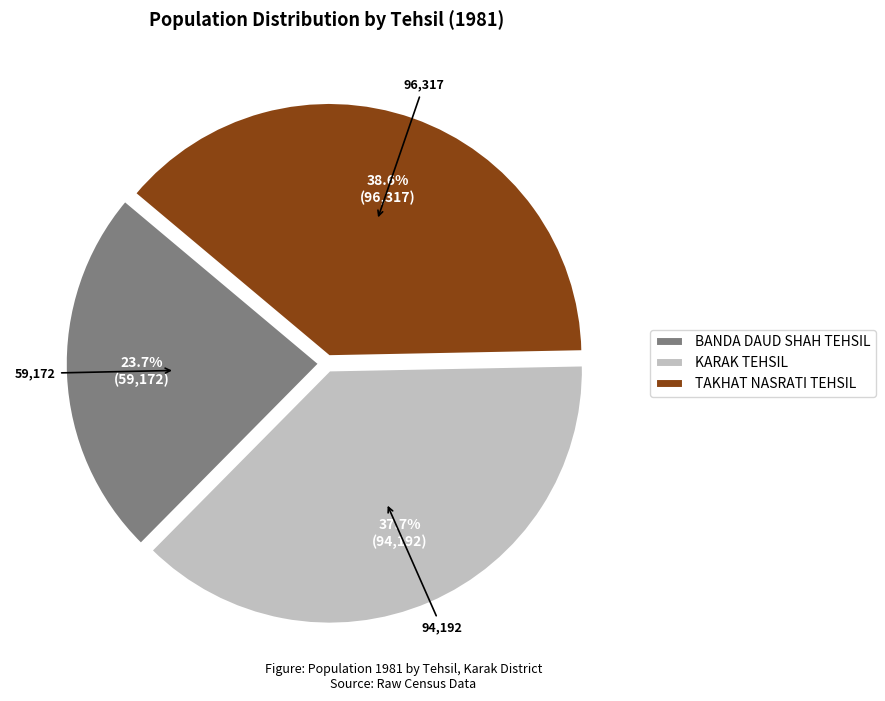

How many segments does this pie chart have?

3